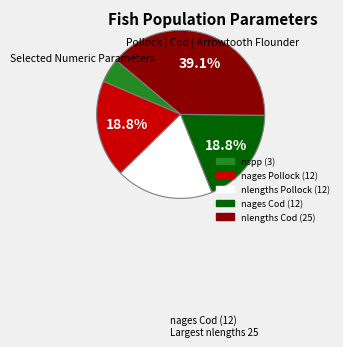

Approximately how many times larger is the value at nages Cod (12) compared to nspp (3)?

4.0